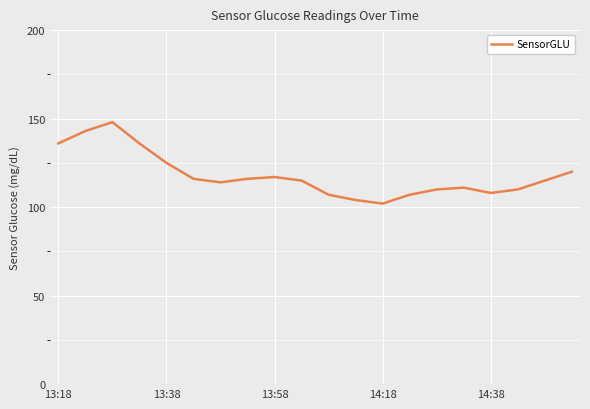

What is the smallest value displayed?

102